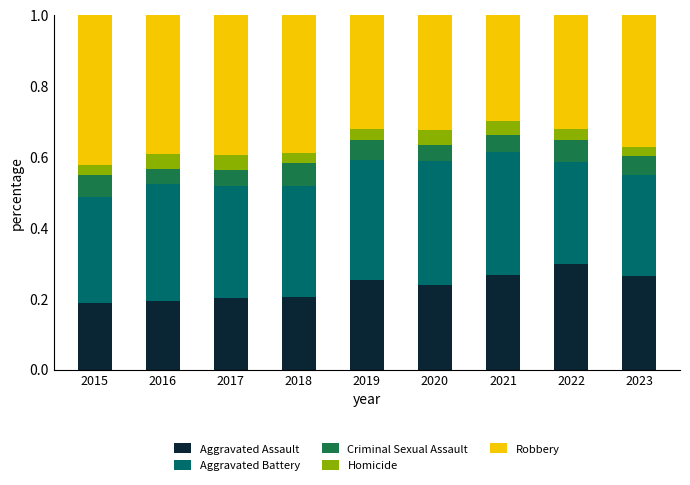

What is the total value across all series at 2023?

1.0